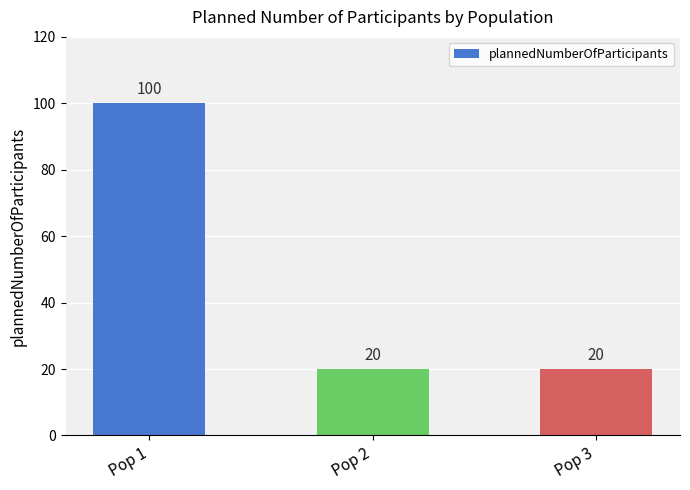

What is the difference between the maximum and minimum values?

80